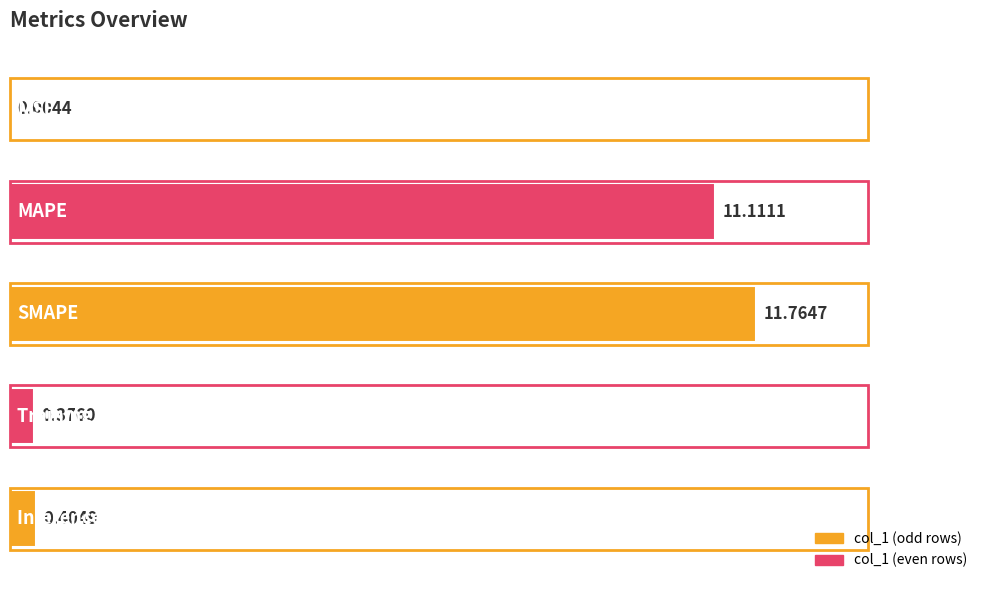

What is the sum of all values?

23.7